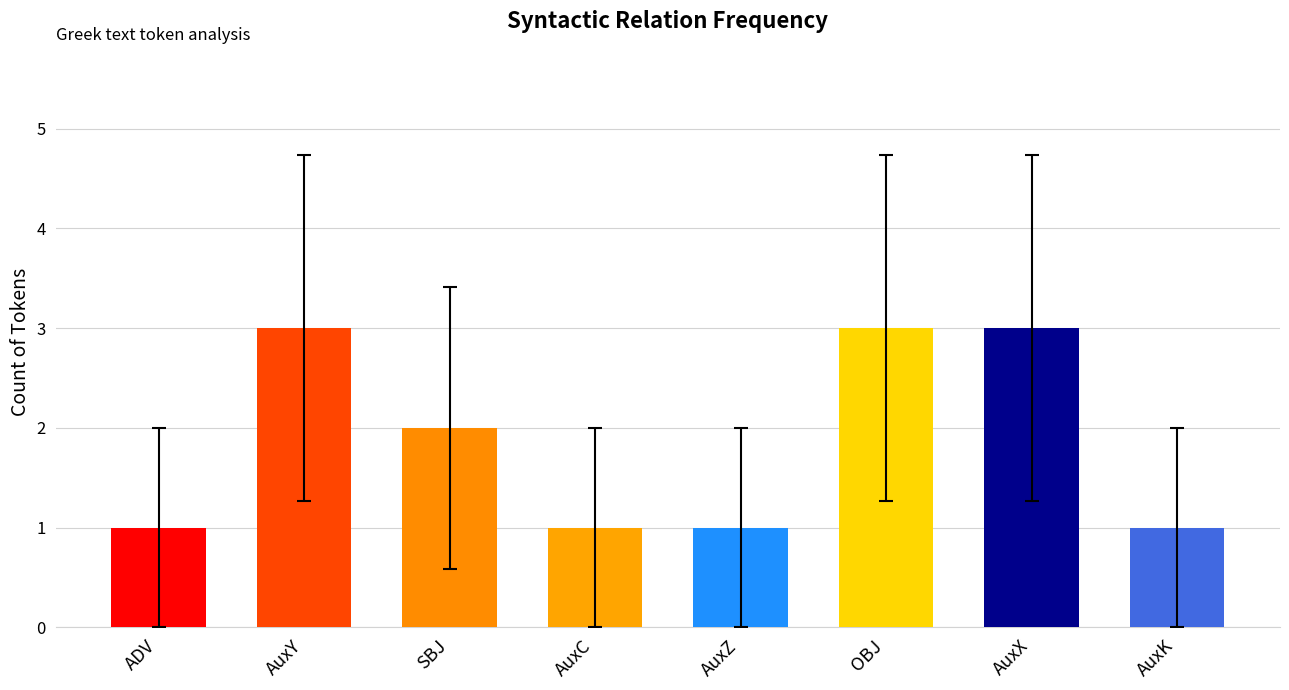

The value at AuxX is 3. True or false?

True